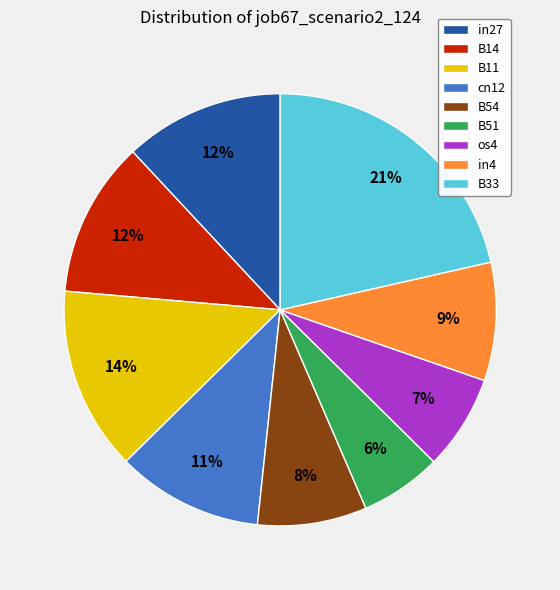

True or false: B11 accounts for 14% of the total.

True